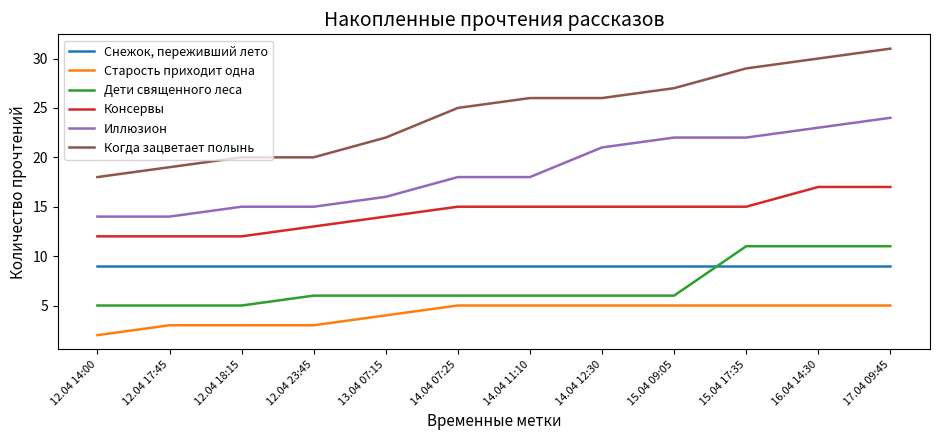

What is the sum of all Дети священного леса values?

84